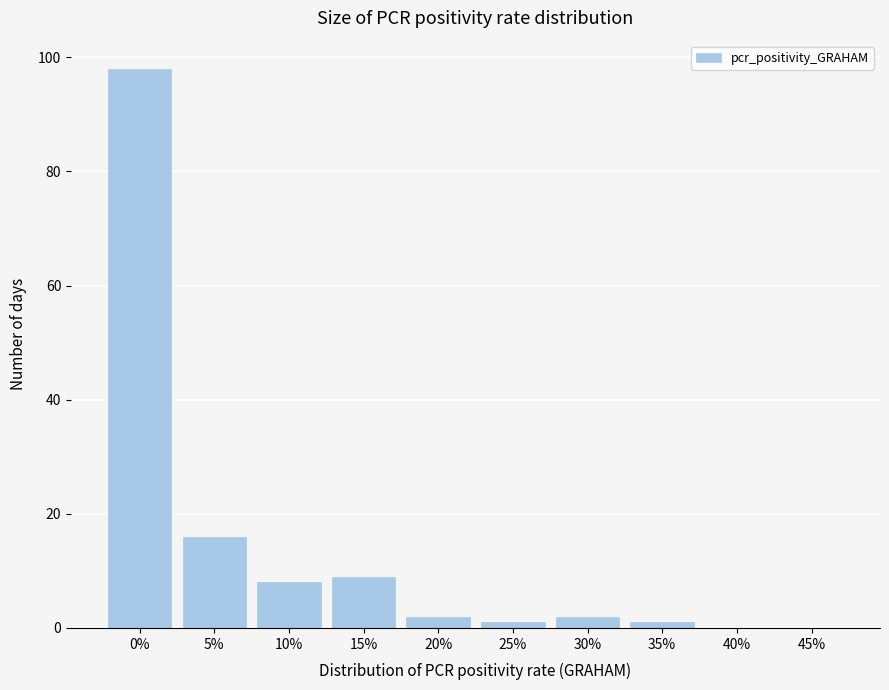

Reading left to right, list all the values displayed in this chart.

0%=98	5%=16	10%=8	15%=9	20%=2	25%=1	30%=2	35%=1	40%=0	45%=0